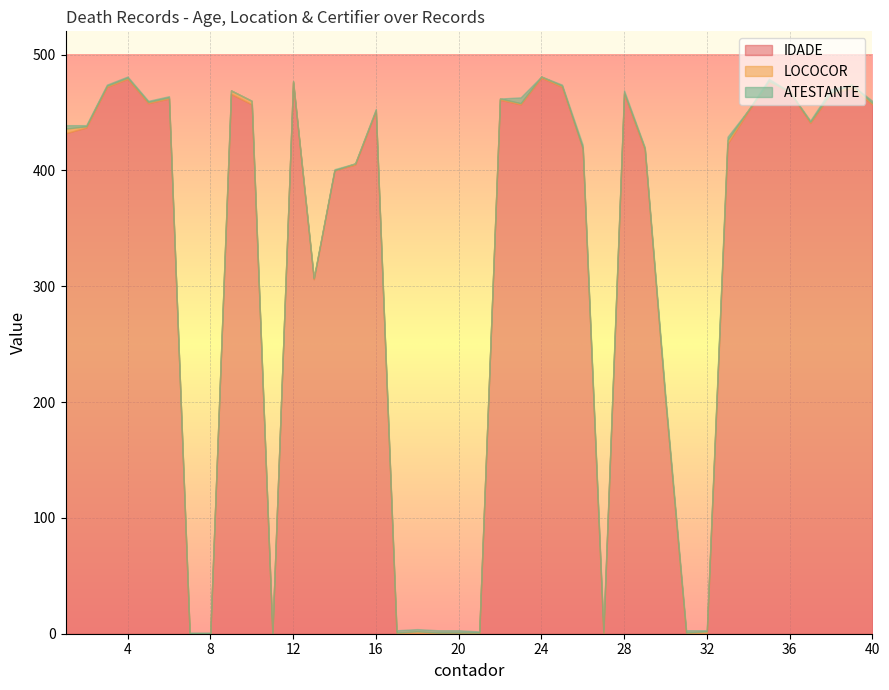

True or false: IDADE has more than 0 interior local peaks.

True